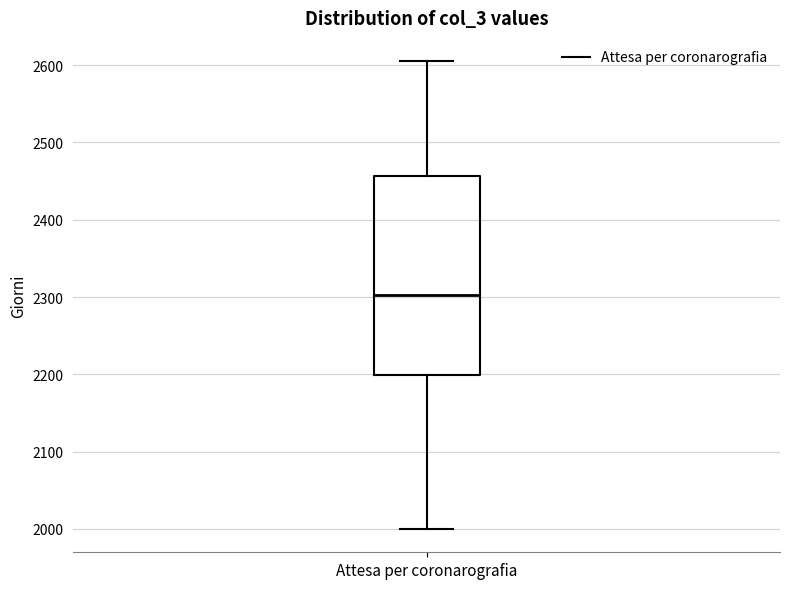

Read this box plot against the y-axis: the position of the median line, the range covered by the box, and the ends of both whiskers. The values are not printed on the chart, so give them approximately, as read against the axis.

median 2300, box 2200 to 2460, whiskers 2000 to 2610